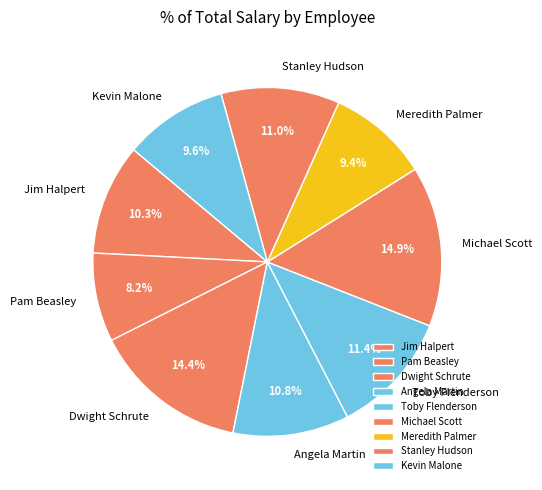

Which slice is the smallest?

Pam Beasley